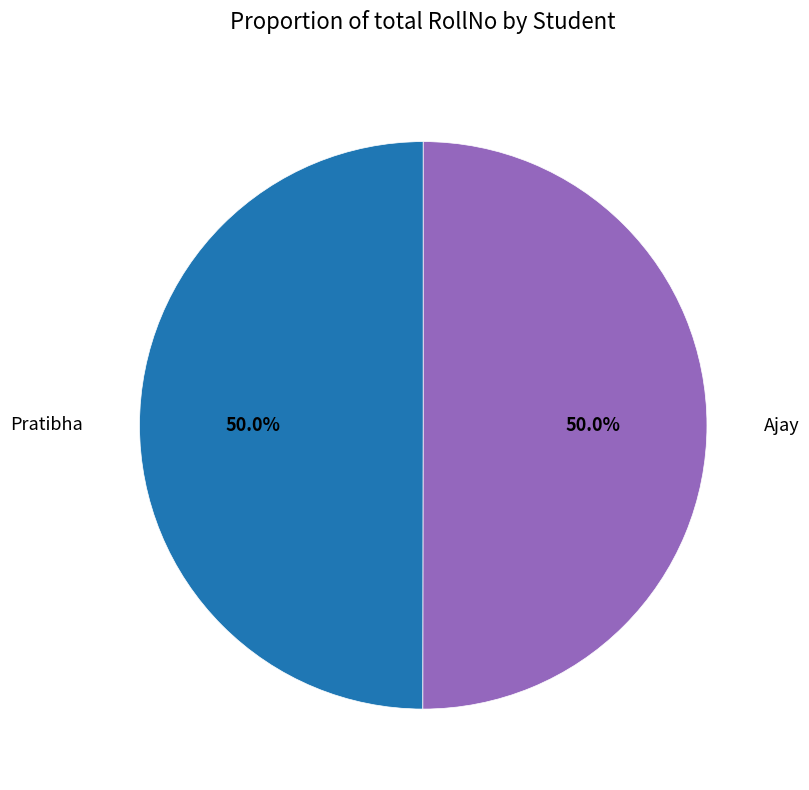

To the nearest percent, what is the combined percentage of Ajay and Pratibha?

100%